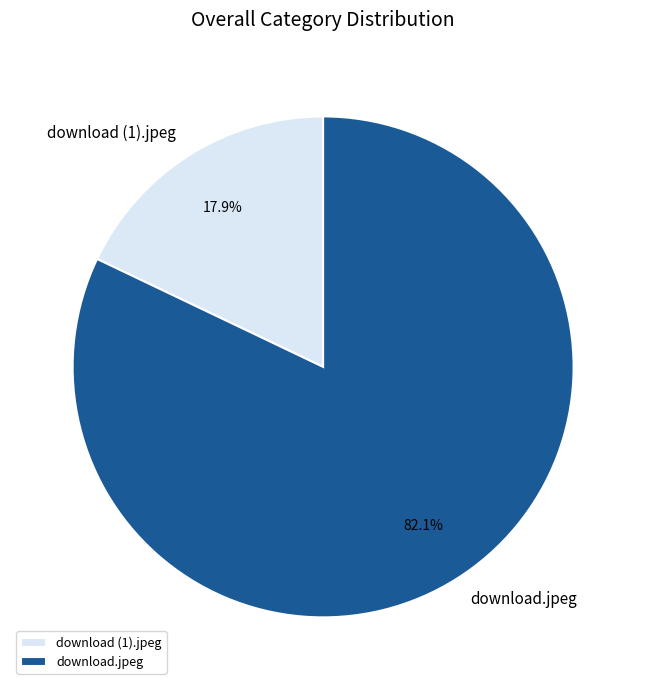

The download.jpeg slice represents 82% of the pie. True or false?

True